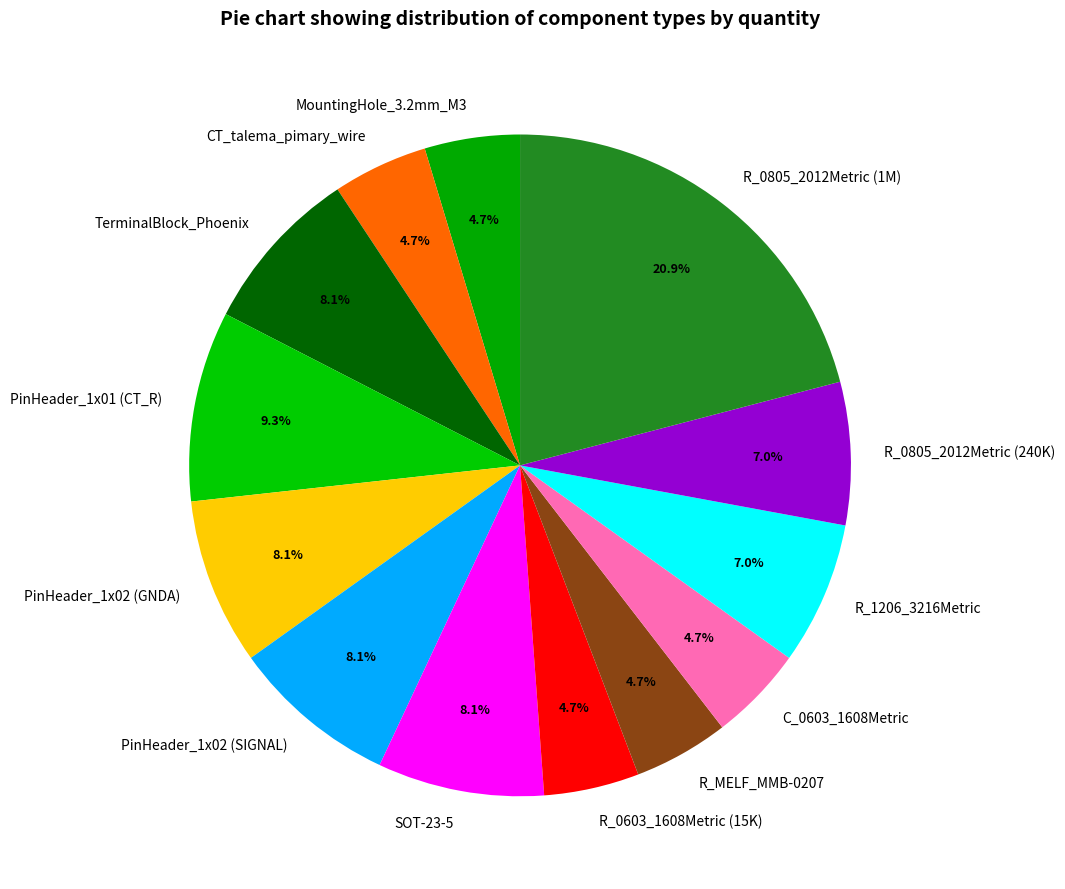

Which slice is the largest?

R_0805_2012Metric (1M)